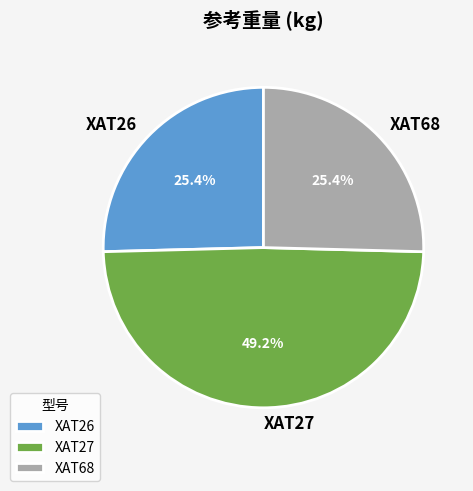

What portion of the pie excludes XAT27?

50.8%